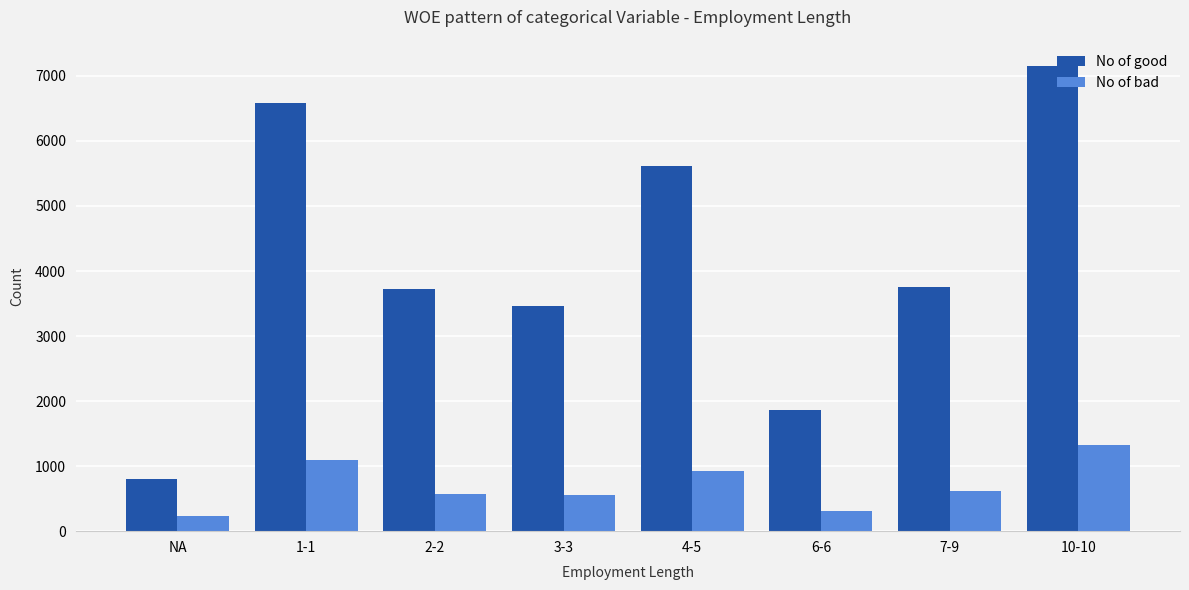

List the series in order of their peak value, lowest first.

No of bad, No of good